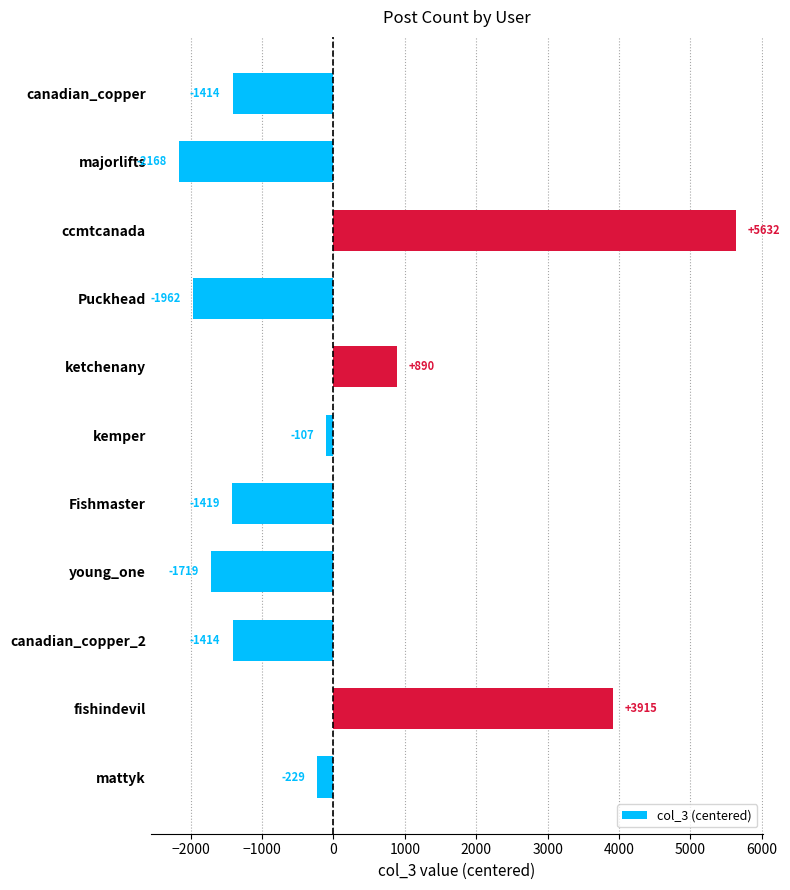

What is the difference between the maximum and minimum values?

7800.0